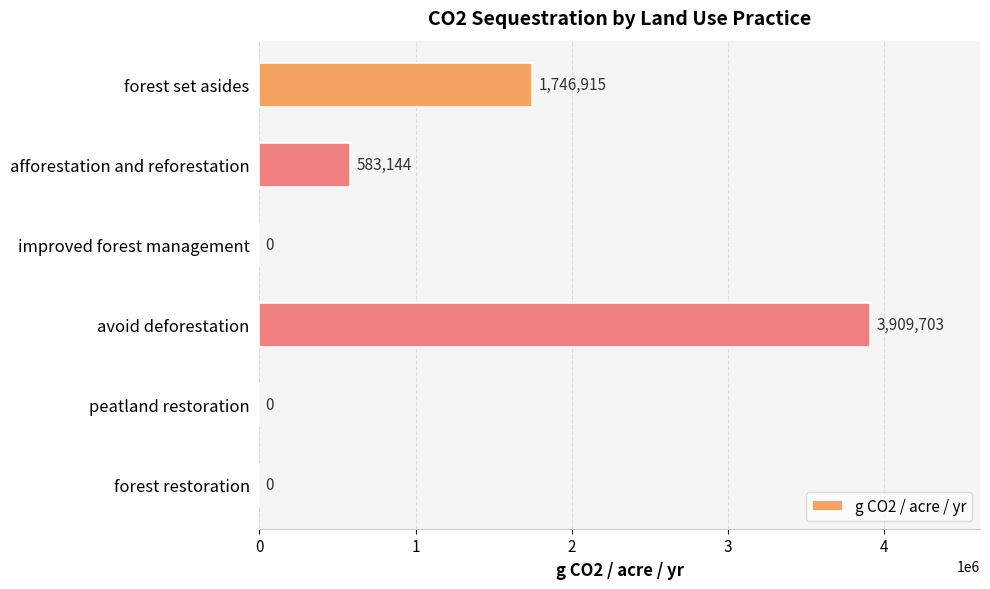

At which label is the value closest to 1954851?

forest set asides